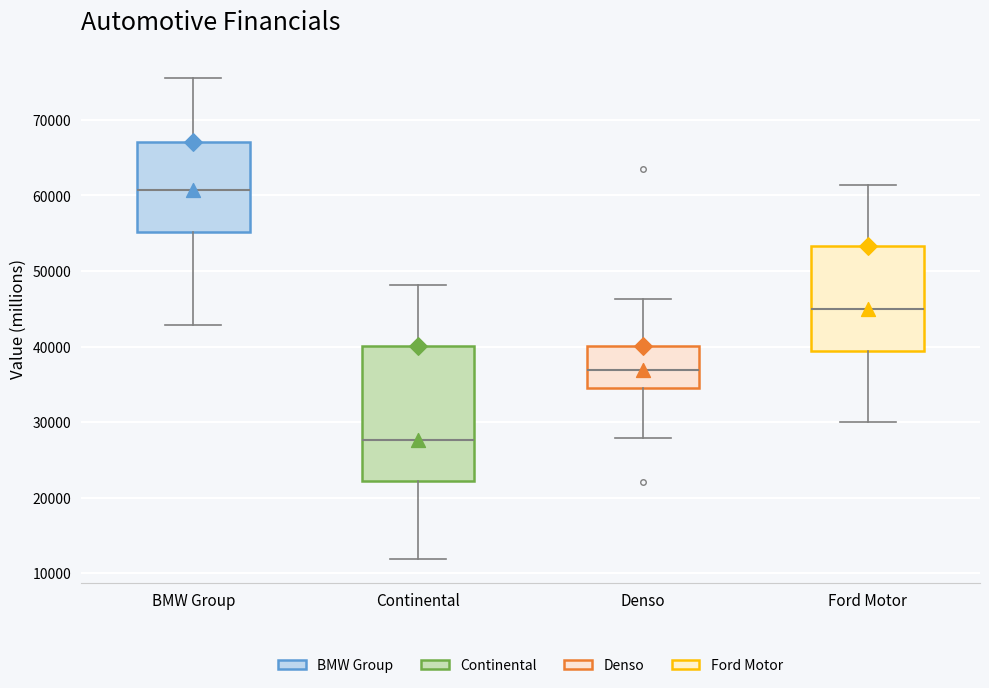

Reading left to right, transcribe this box plot: for each box, give where its median line is, the range the box spans, and where its two whiskers end, as read against the y-axis. The values are not printed on the chart, so give them approximately, as read against the axis.

BMW Group: median 61000, box 55000 to 67000, whiskers 43000 to 76000
Continental: median 28000, box 22000 to 40000, whiskers 12000 to 48000
Denso: median 37000, box 35000 to 40000, whiskers 28000 to 46000
Ford Motor: median 45000, box 39000 to 53000, whiskers 30000 to 61000